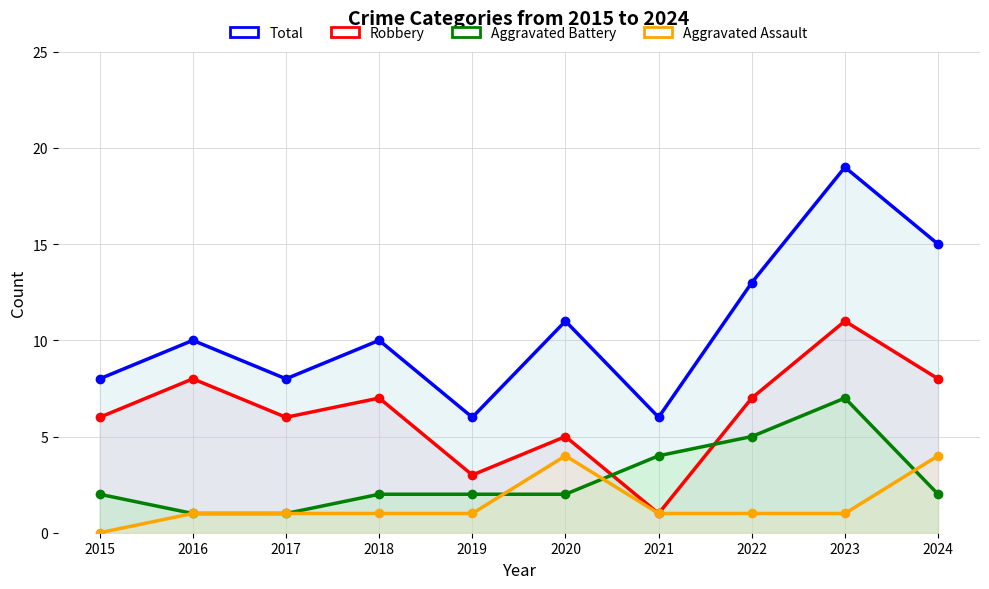

Where does the Robbery series first go above 7?

2016